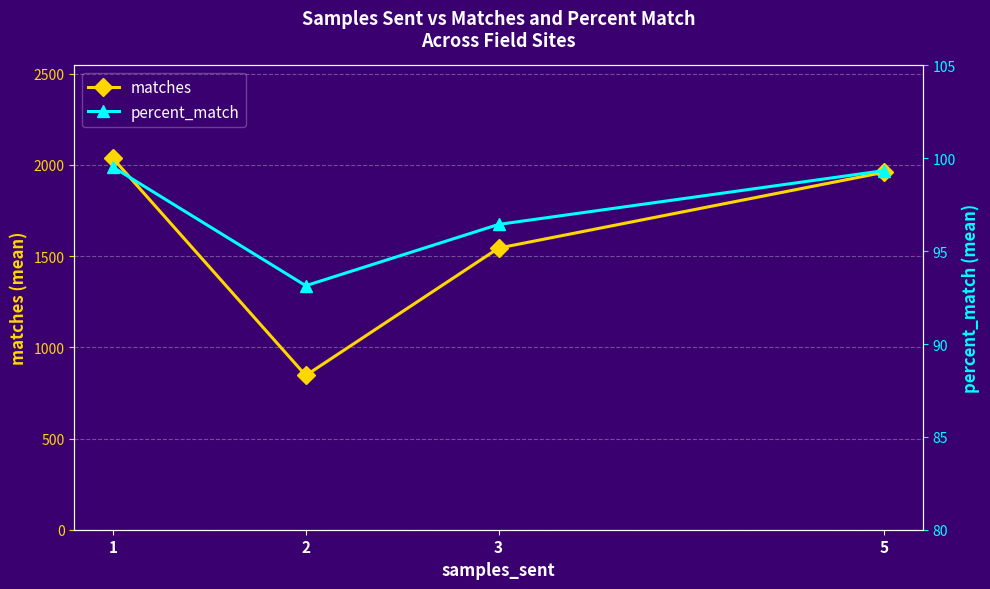

What is the difference between the second highest and second lowest values in the percent_match series?

2.9